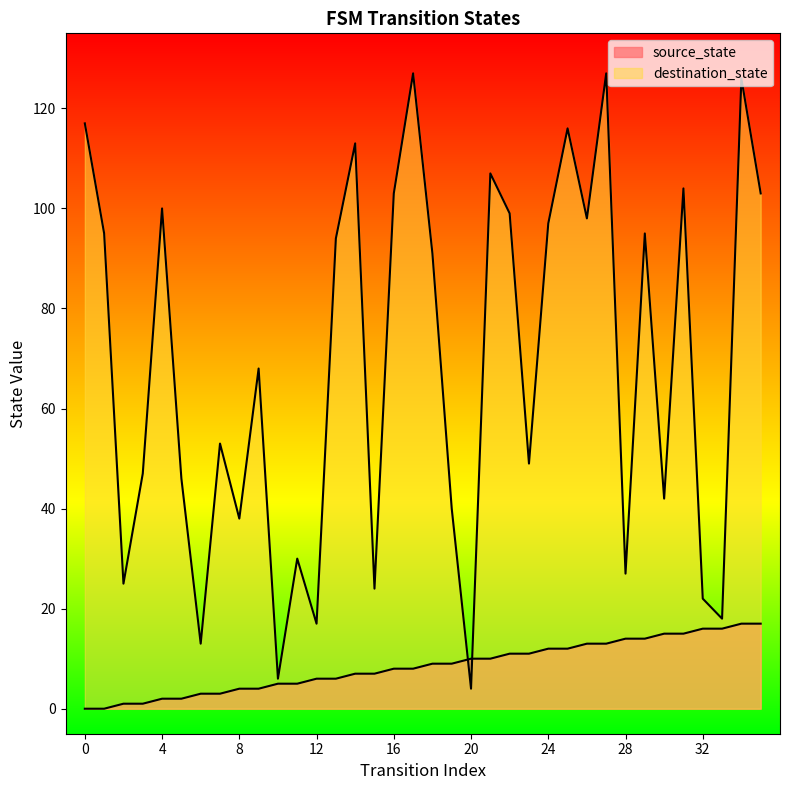

What is the difference between the source_state values at 2 and 15?

6